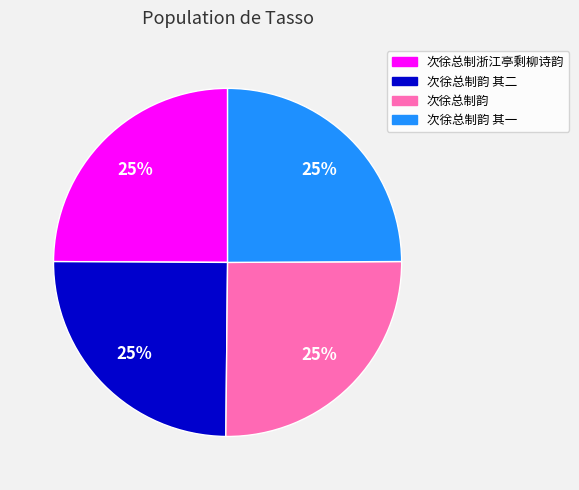

Is there a majority slice in this chart?

No